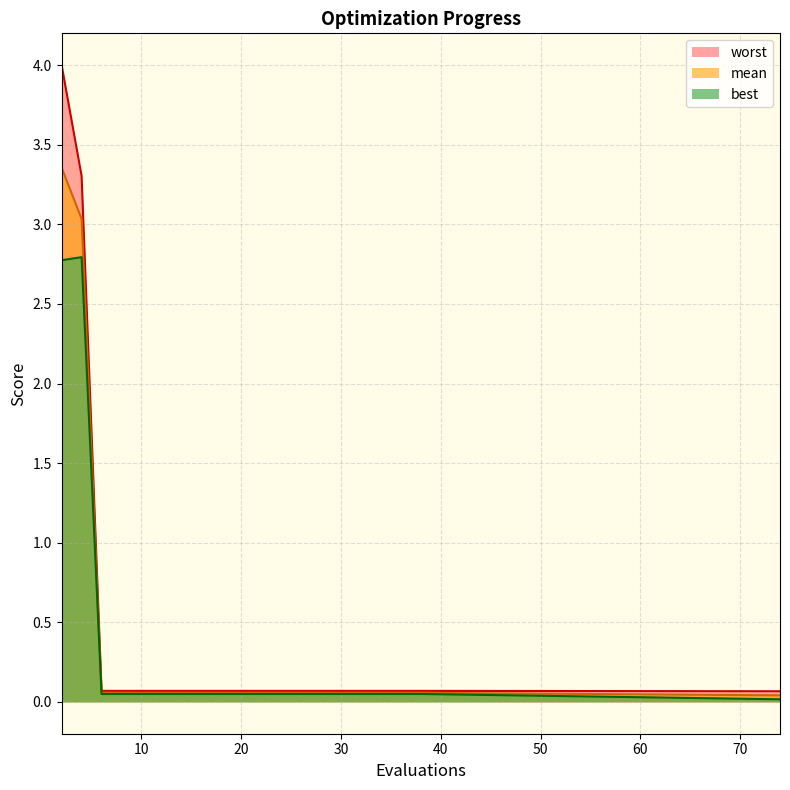

List the labels in order of best value, largest first.

4, 2, 6, 8, 10, 12, 14, 16, 18, 20, 22, 24, 26, 28, 30, 32, 34, 36, 38, 74